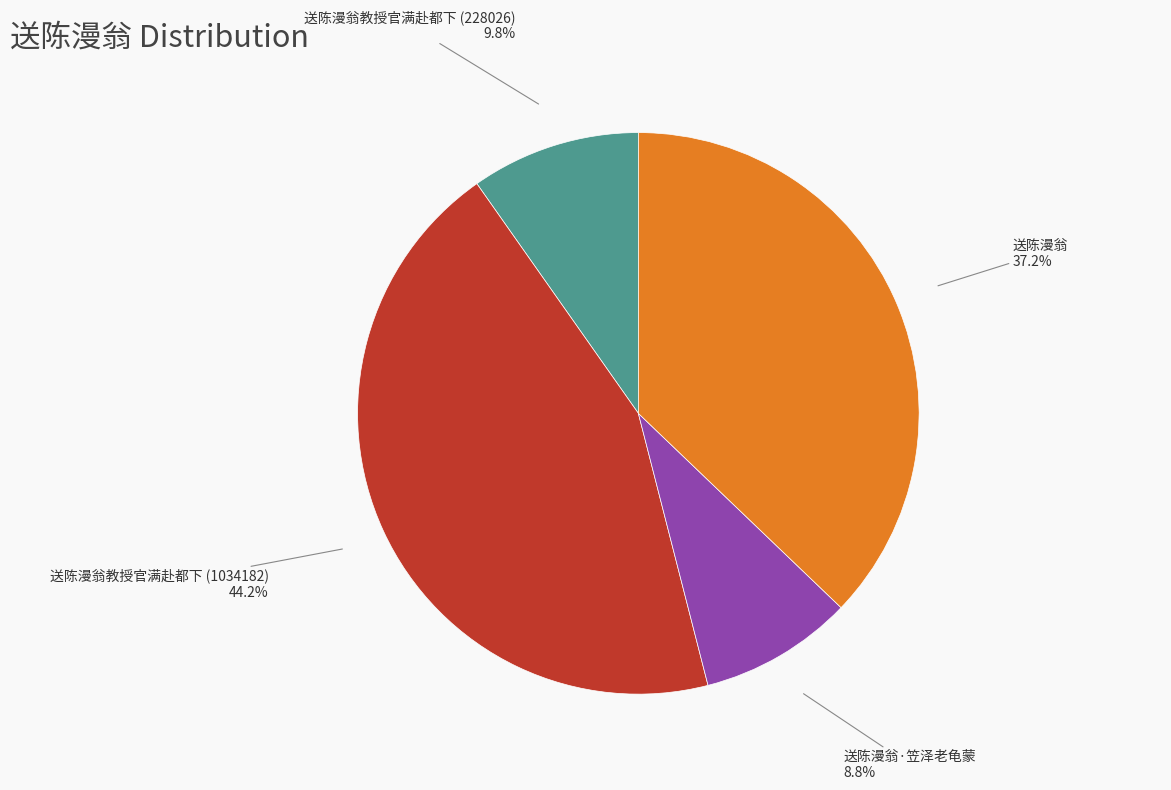

Is there a majority slice in this chart?

No